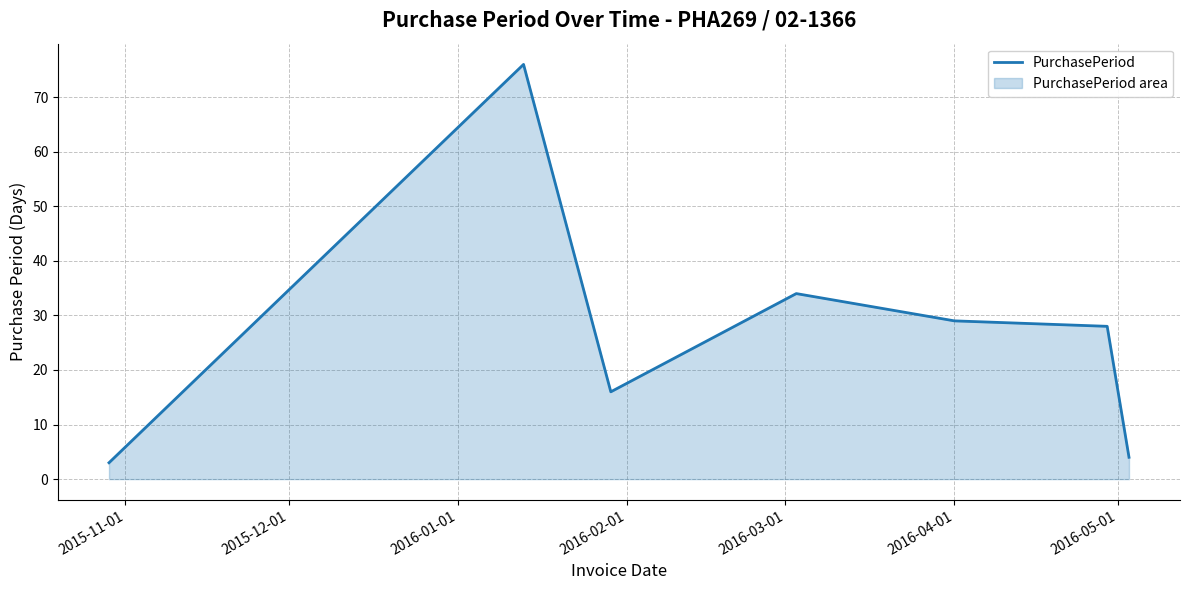

What is the average value?

27